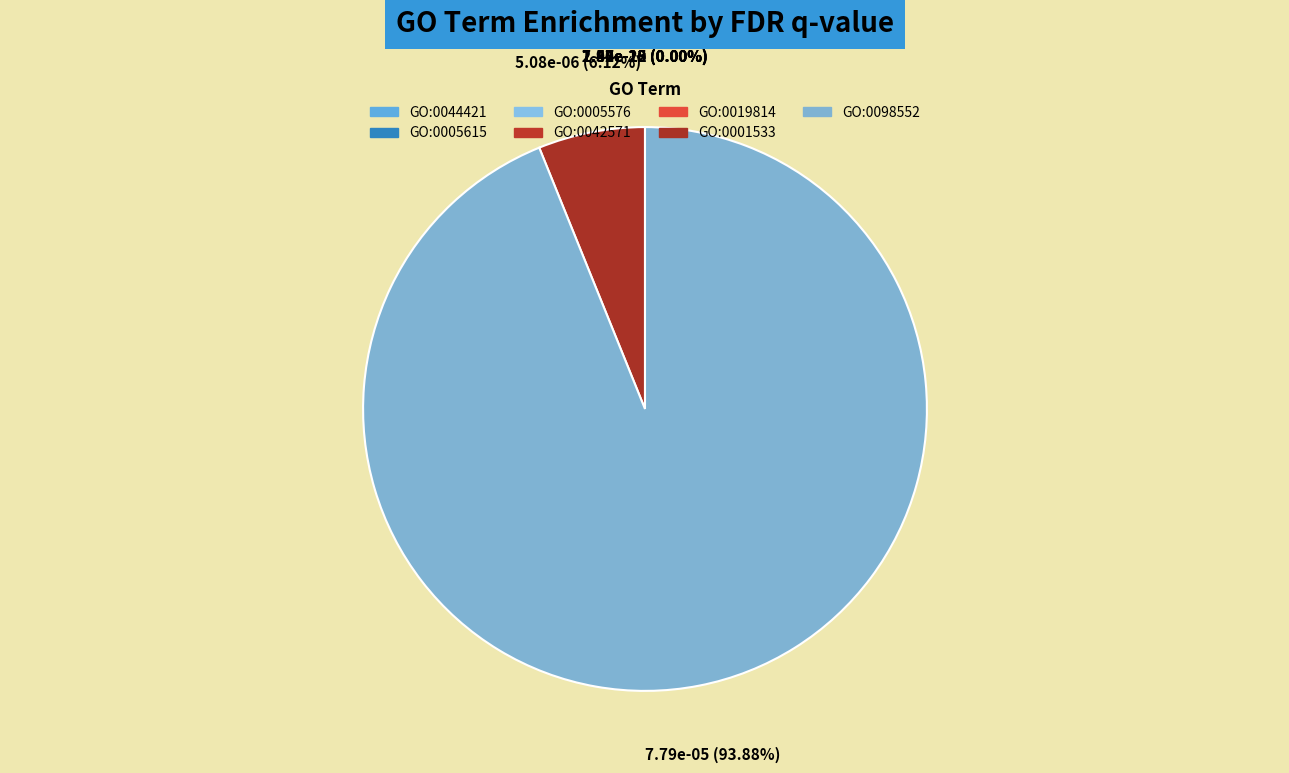

To the nearest percent, what portion does GO:0001533 represent?

6%